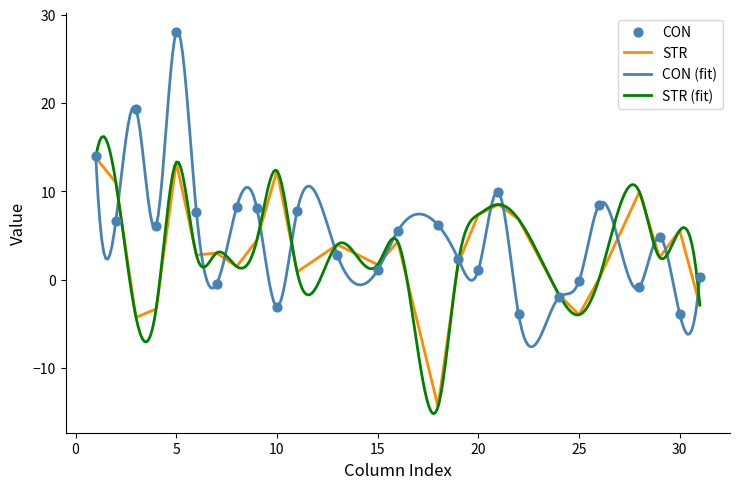

What is the total value across all series at 15?

2.8